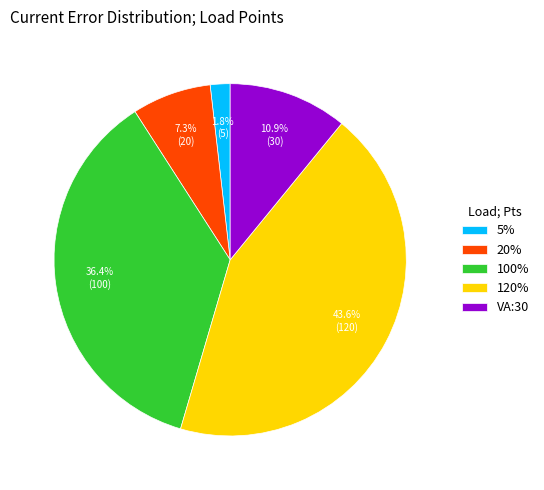

Is there any slice that represents more than half of the pie?

No